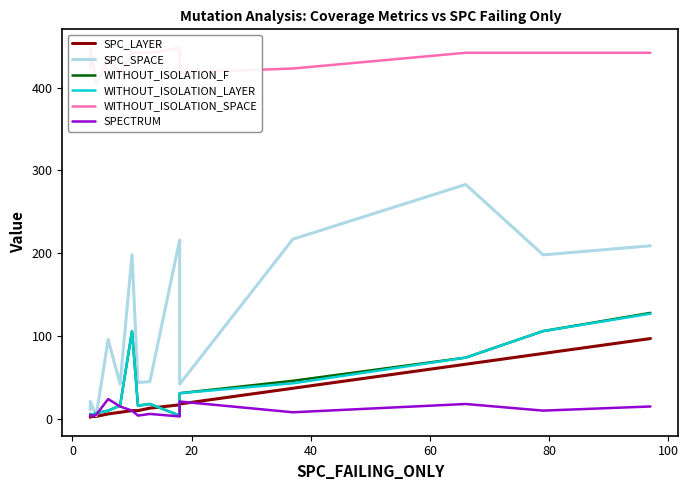

Count the number of categories in the chart.

14